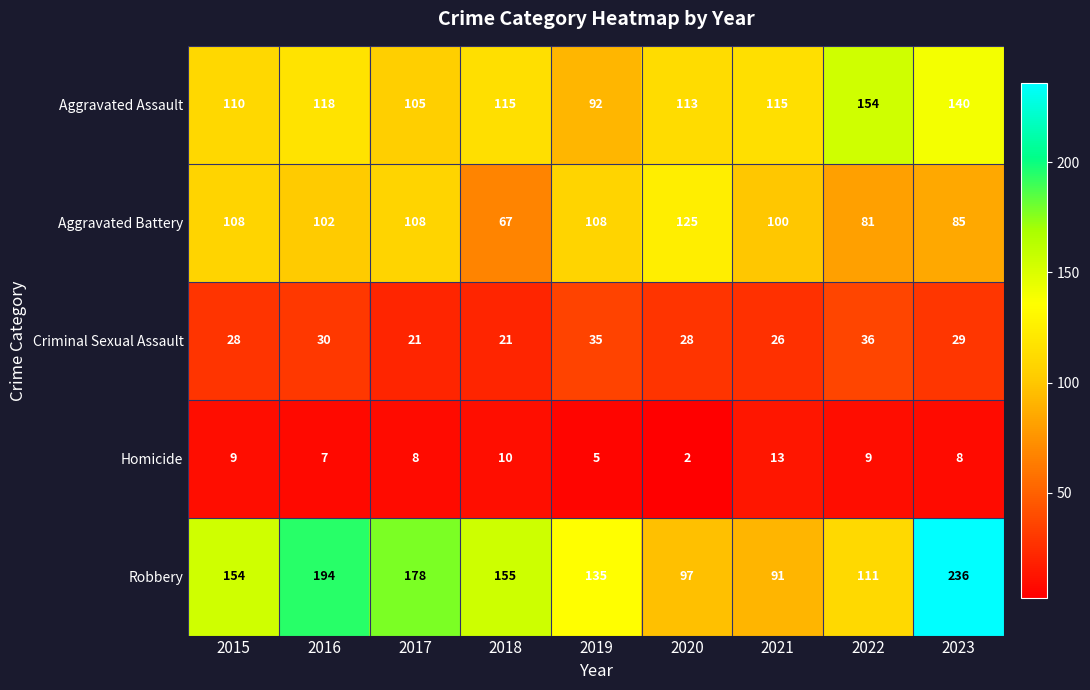

How many series are shown in this chart?

5